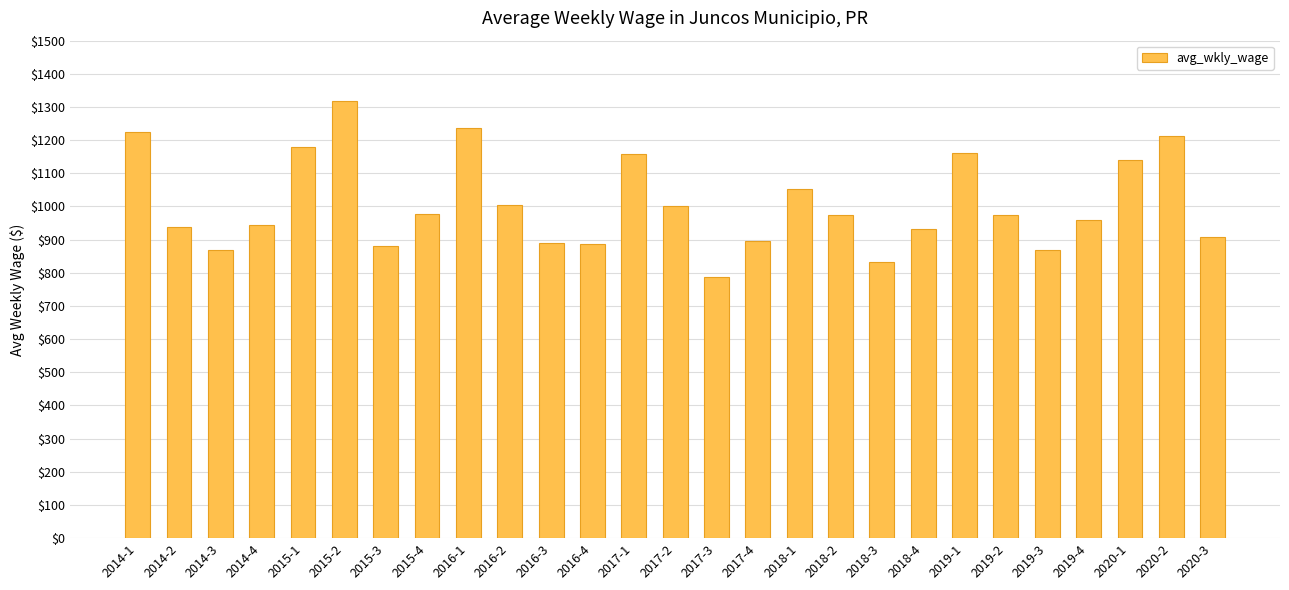

How many distinct data groups are displayed?

1